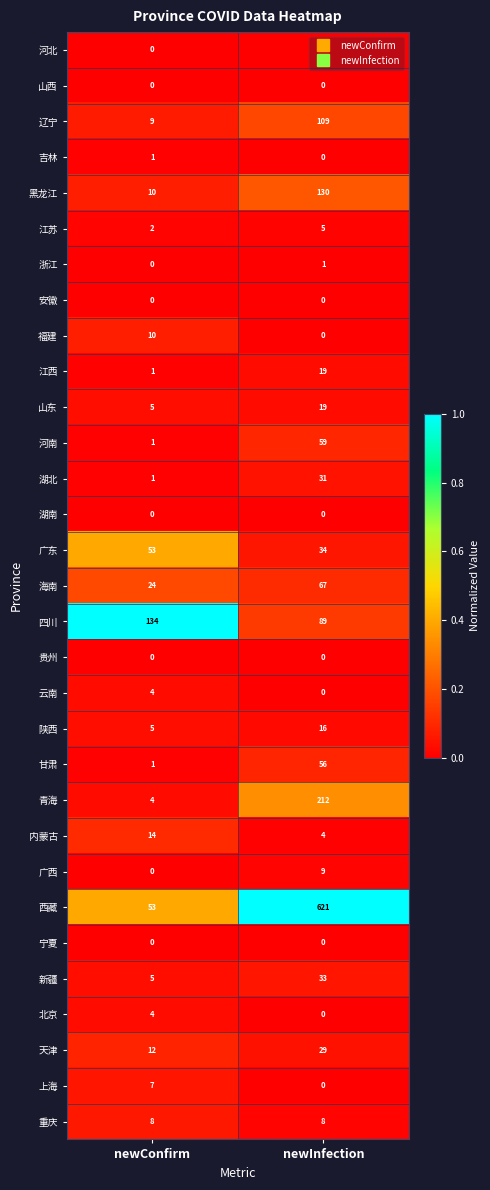

At how many categories does at least one series exceed 0?

2